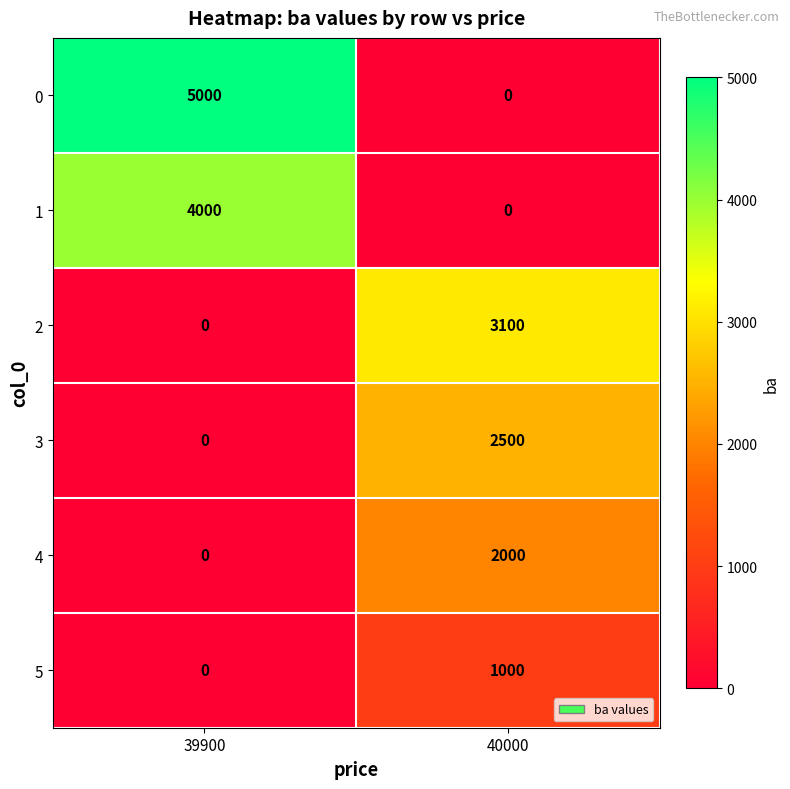

Which series changed the most between 39900 and 40000?

0